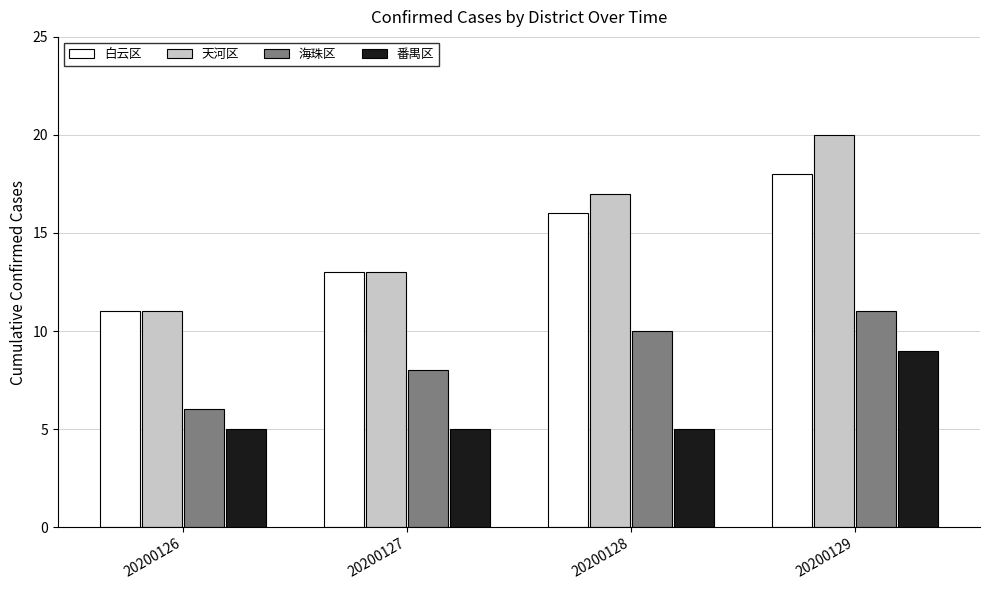

What value does the 海珠区 series have at 20200129?

11